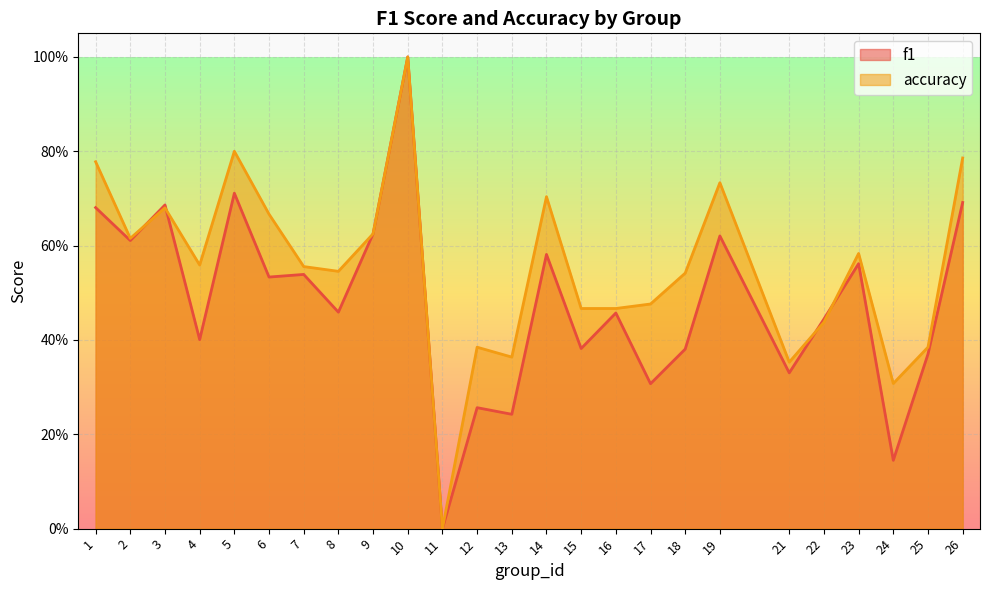

At how many categories does at least one series exceed 0?

24